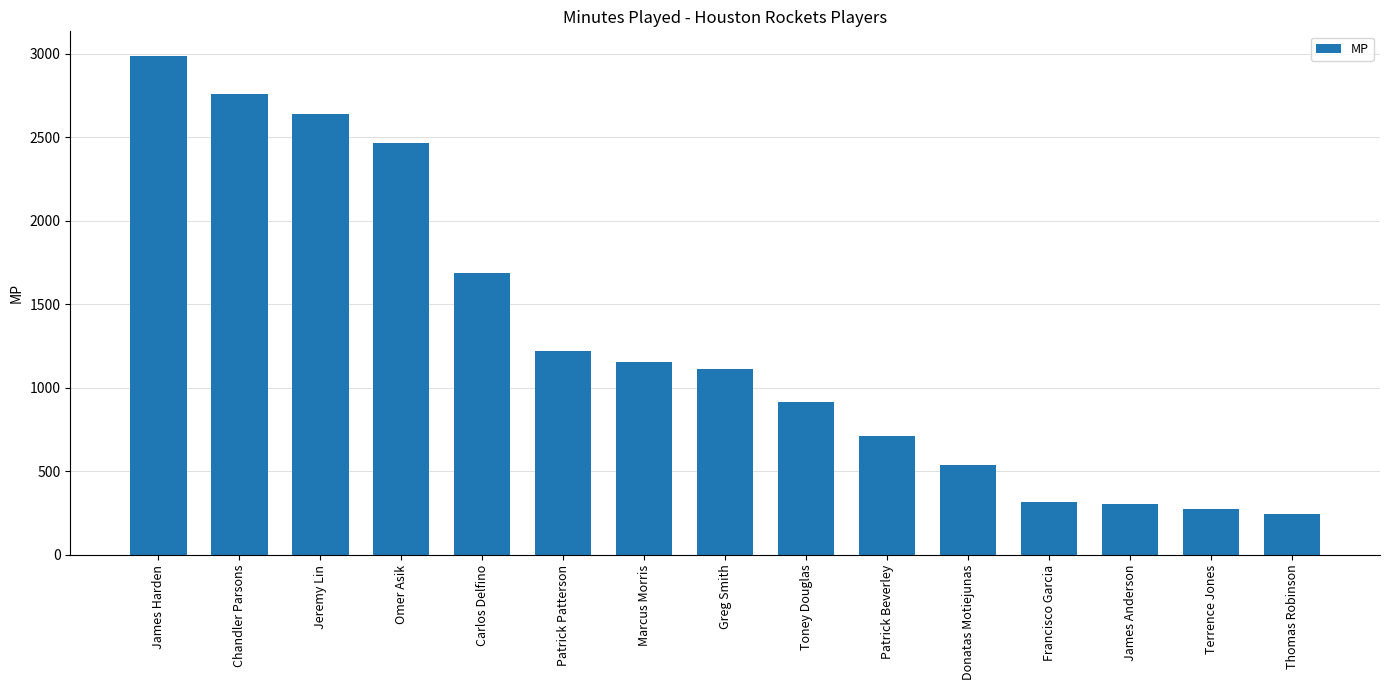

At which label is the value closest to 1616?

Carlos Delfino